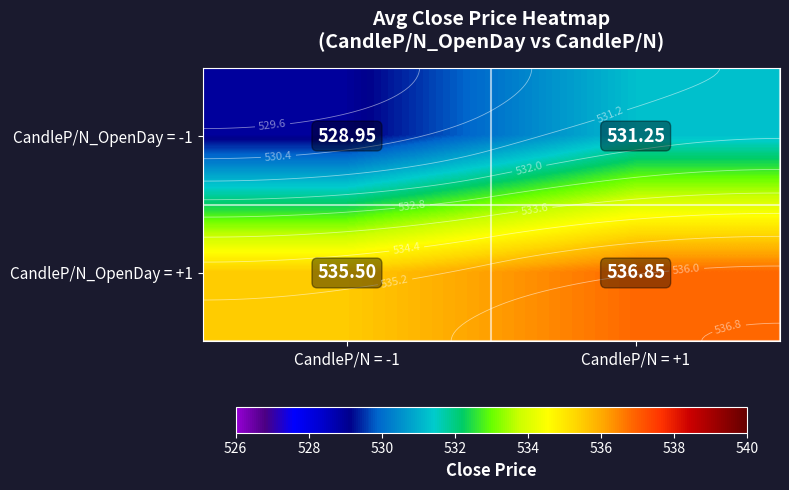

The CandleP/N_OpenDay = +1 series shows 535.5 at CandleP/N = -1. True or false?

True